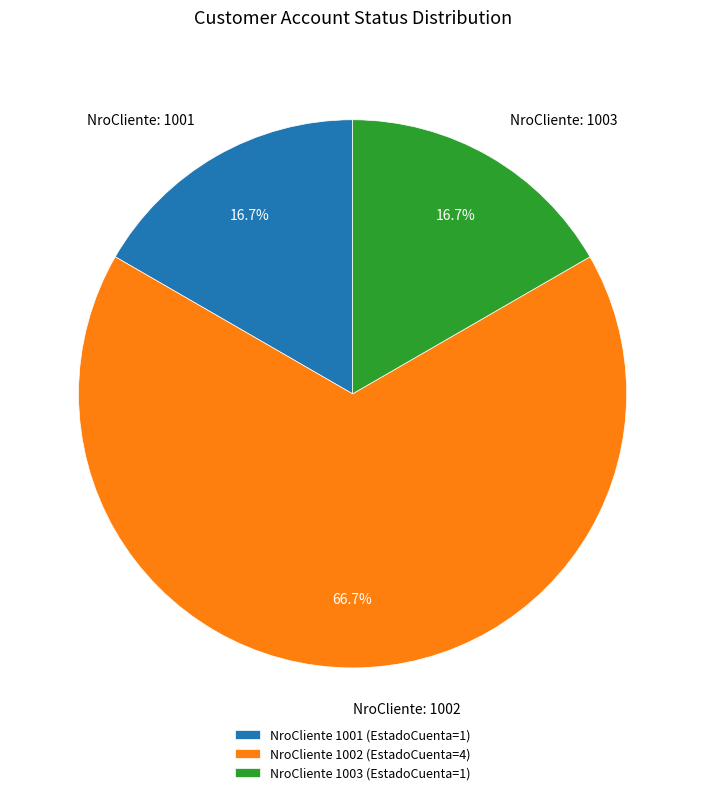

Between NroCliente 1001 (EstadoCuenta=1) and NroCliente 1002 (EstadoCuenta=4), which is larger?

NroCliente 1002 (EstadoCuenta=4)